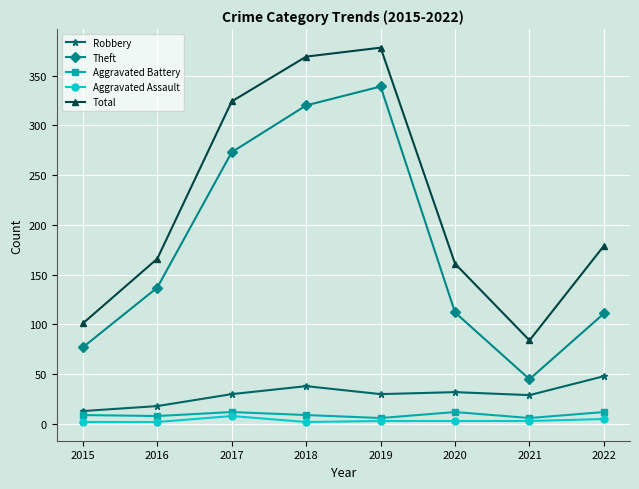

Where is Total nearest to the value 231?

2022